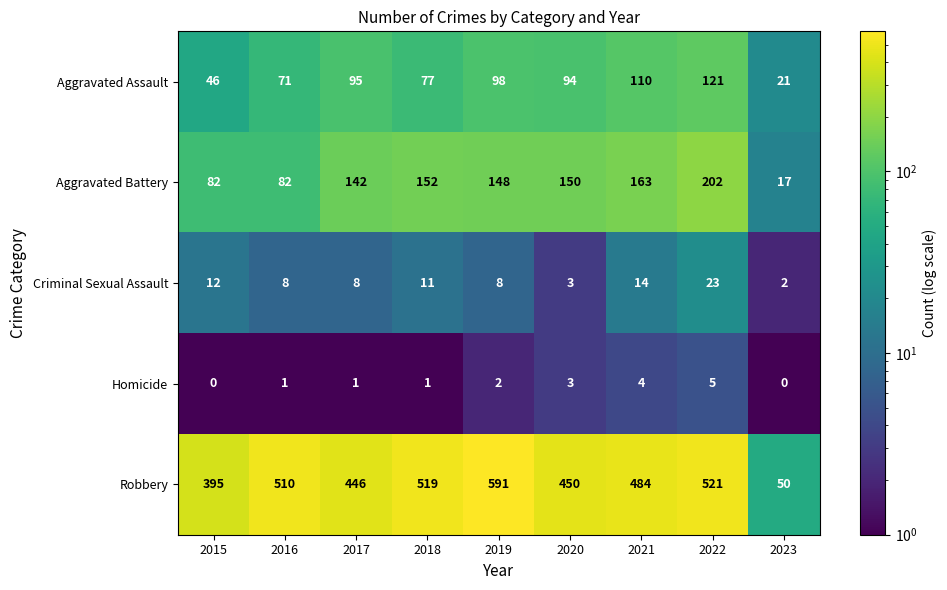

What is the spread (max minus min) of values at 2018?

518